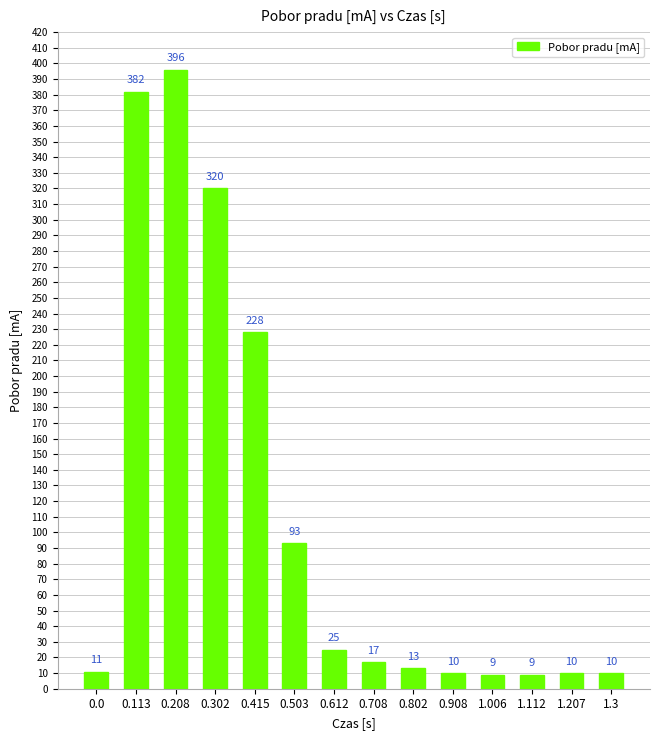

What is the minimum value shown in the chart?

9